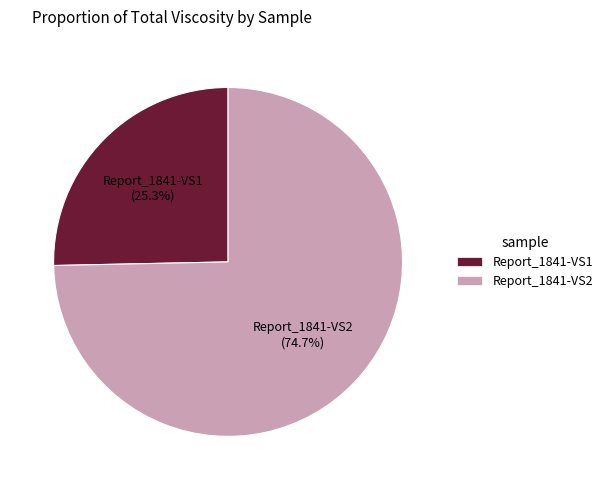

What percentage is the Report_1841-VS1 slice, to the nearest percent?

25%